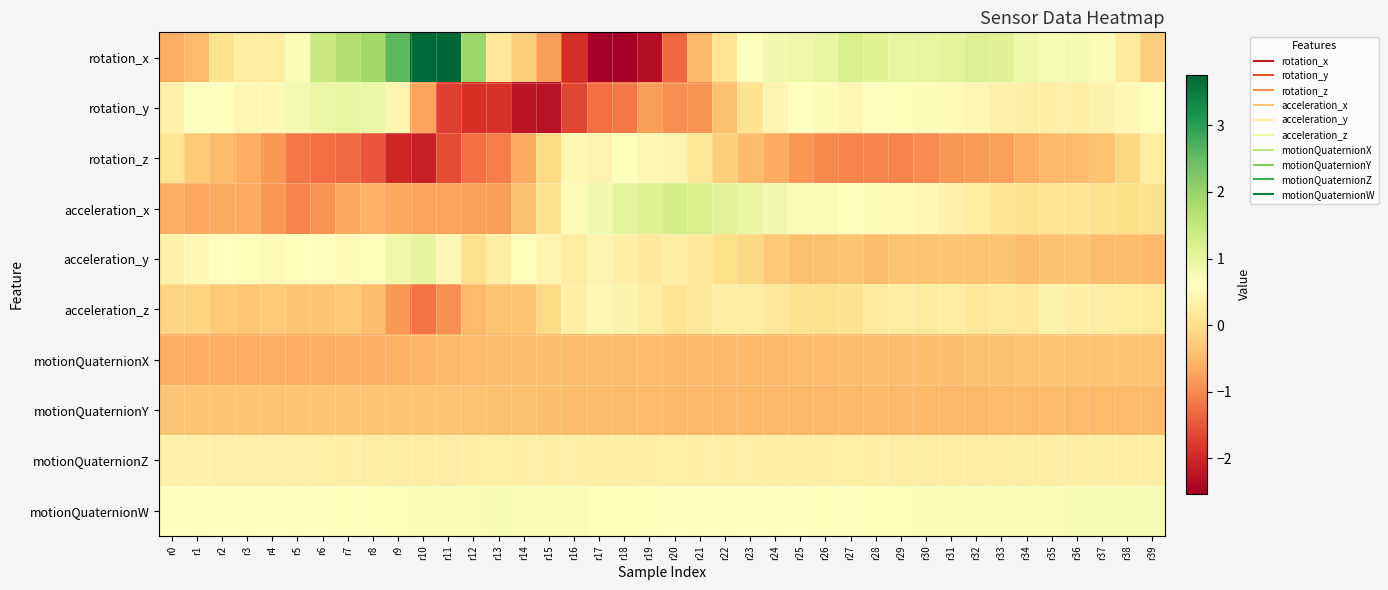

List the series in order of their peak value, highest first.

rotation_x, acceleration_x, acceleration_y, rotation_y, motionQuaternionW, rotation_z, acceleration_z, motionQuaternionZ, motionQuaternionY, motionQuaternionX